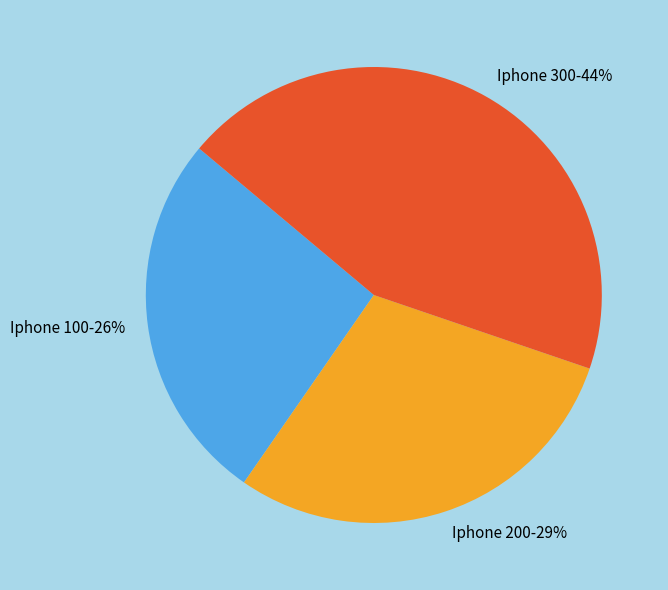

Does Iphone 200 represent more than half of the total?

No